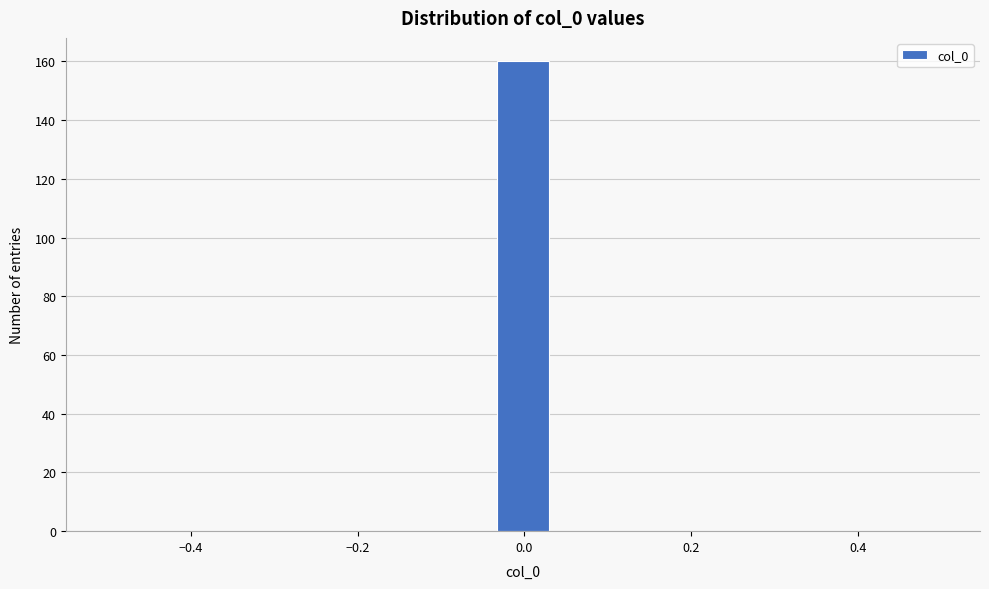

Around what value on the x-axis is the tallest bar? Give the approximate position of its centre, as read against the axis.

0.00